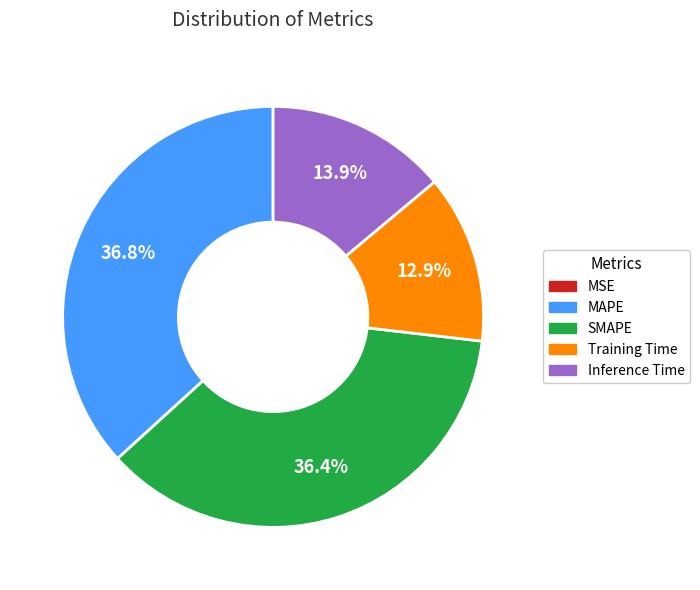

Does MAPE represent more than half of the total?

No